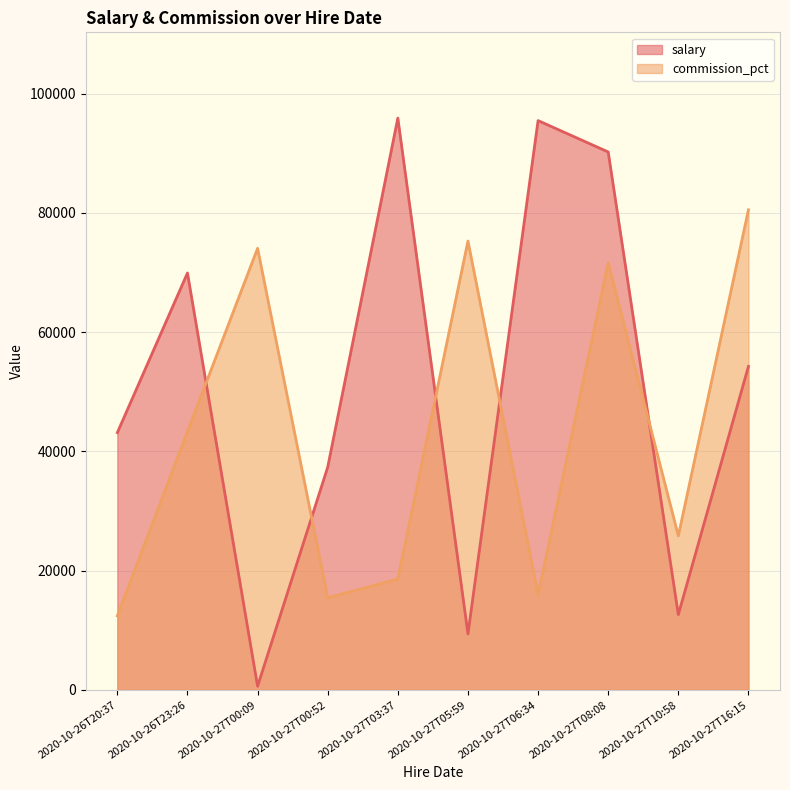

How many times do salary and commission_pct cross each other?

5